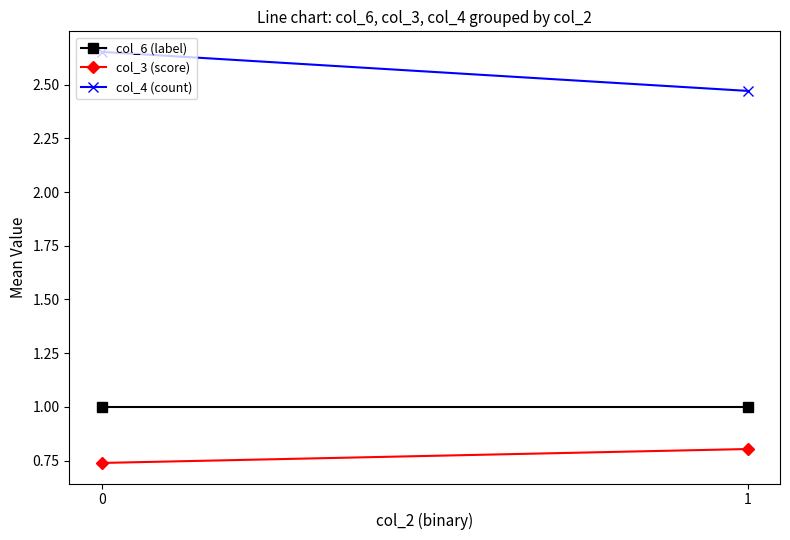

True or false: col_3 (score) has a value of 0.5 at 1.

False